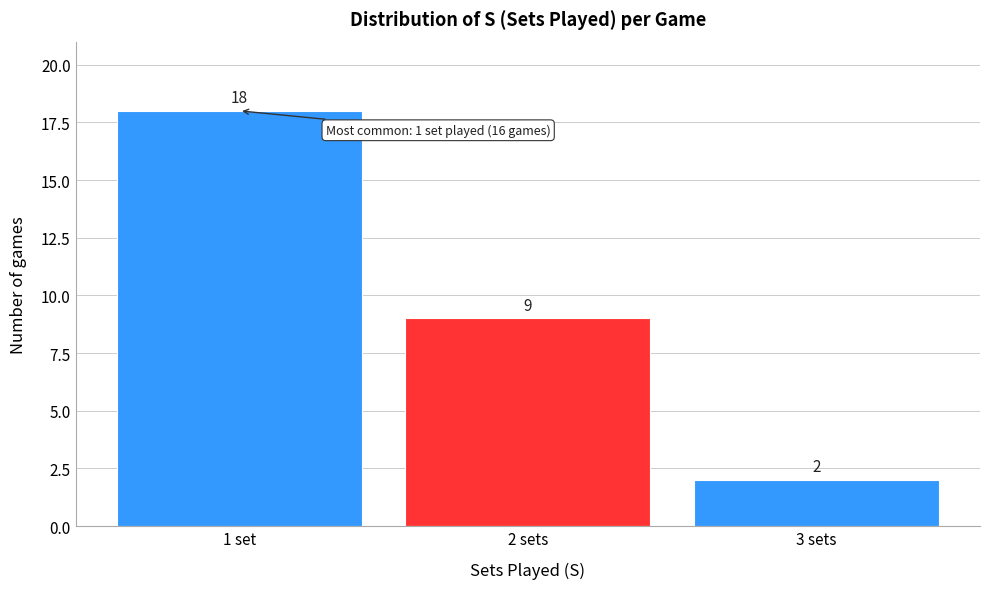

Reading left to right, what are all the values shown in this chart?

1 set=18	2 sets=9	3 sets=2